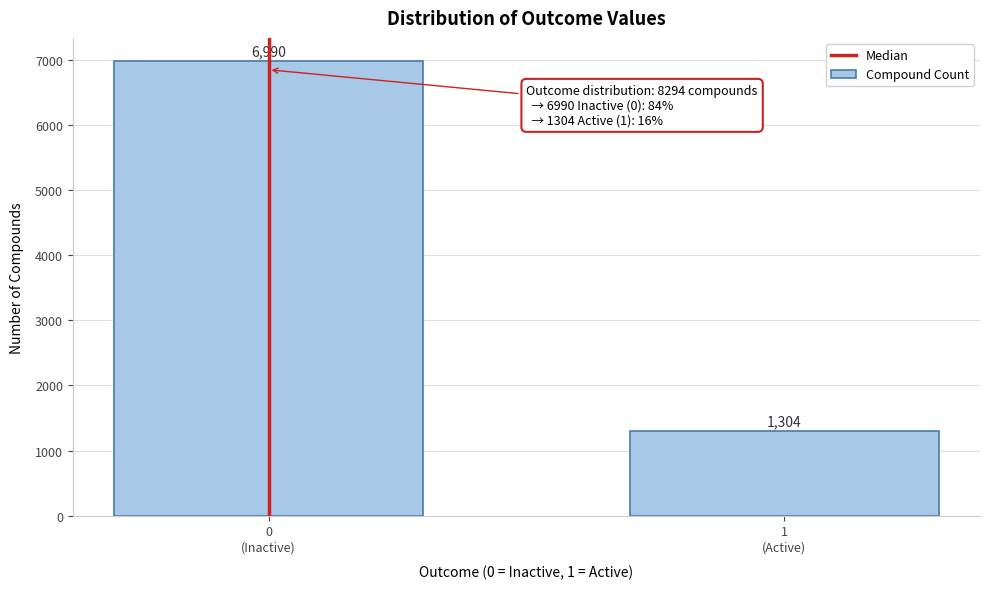

Reading right to left, list all the values displayed in this chart.

1304	6990